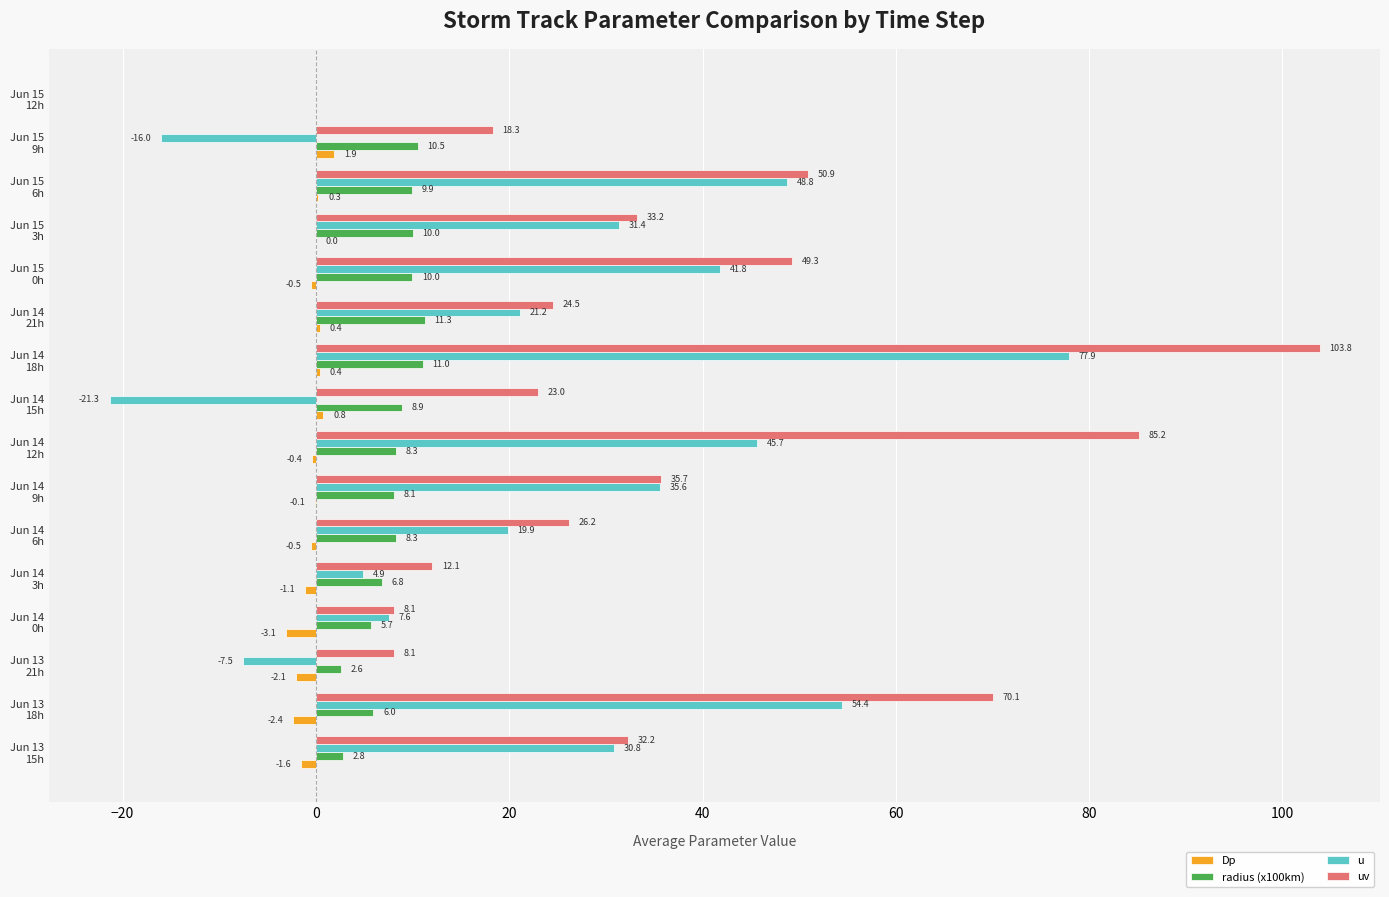

What are all the series names shown in the legend?

Dp, radius (x100km), u, uv